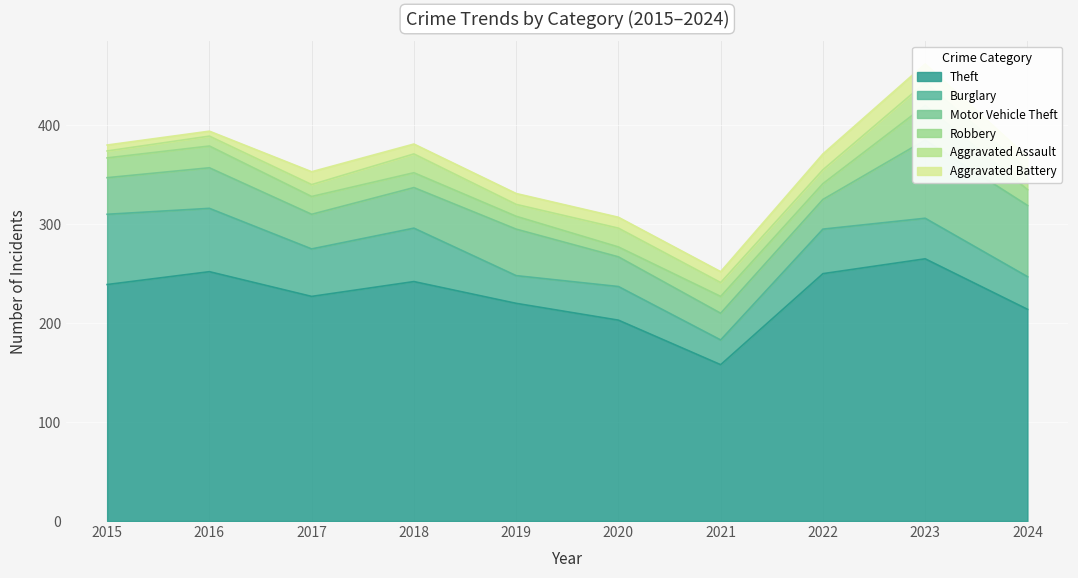

How many values in the Robbery series are below 17?

5